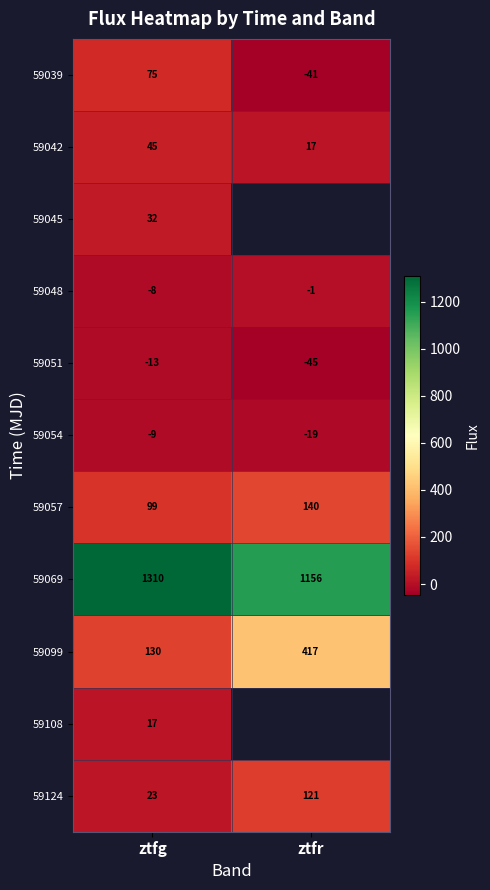

Where is 59054 nearest to the value -14?

ztfg